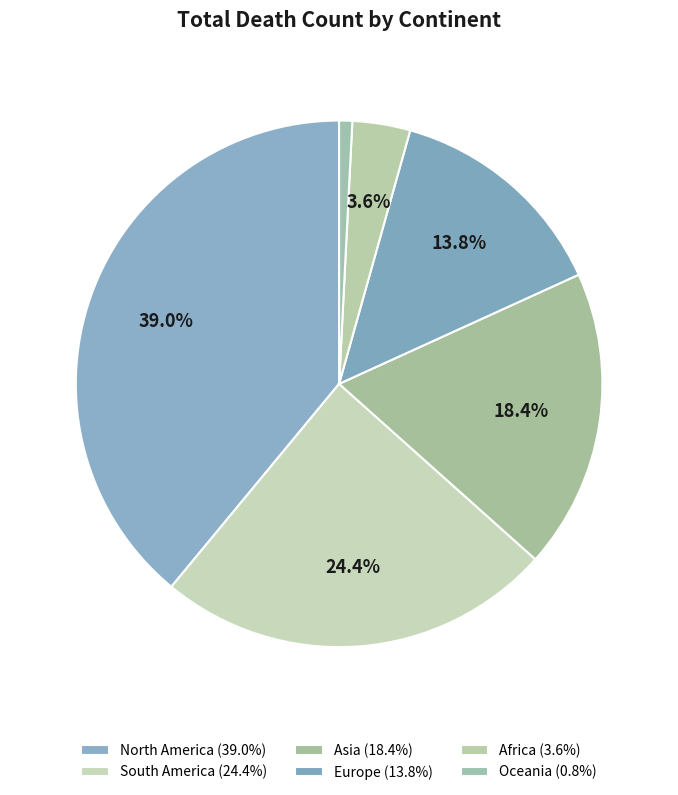

To the nearest percent, what percentage of the pie is Asia?

18%